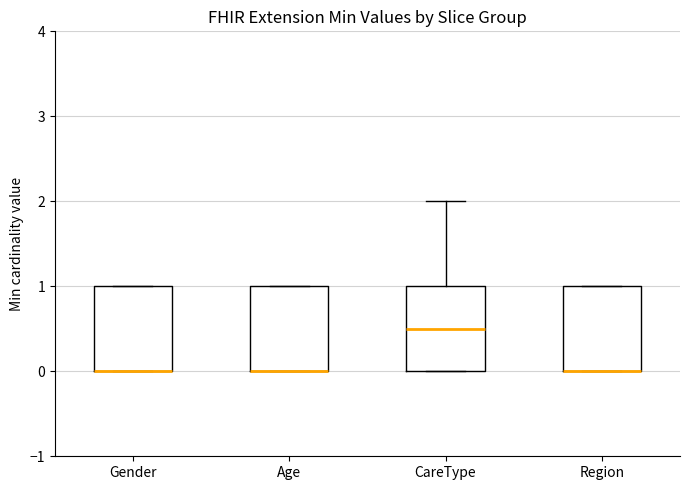

Reading left to right, transcribe this box plot: for each box, give where its median line is, the range the box spans, and where its two whiskers end, as read against the y-axis. The values are not printed on the chart, so give them approximately, as read against the axis.

Gender: median 0.0 (drawn on the box's lower edge), box 0.0 to 1.0, whiskers 0.0 to 1.0
Age: median 0.0 (drawn on the box's lower edge), box 0.0 to 1.0, whiskers 0.0 to 1.0
CareType: median 0.5, box 0.0 to 1.0, whiskers 0.0 to 2.0
Region: median 0.0 (drawn on the box's lower edge), box 0.0 to 1.0, whiskers 0.0 to 1.0